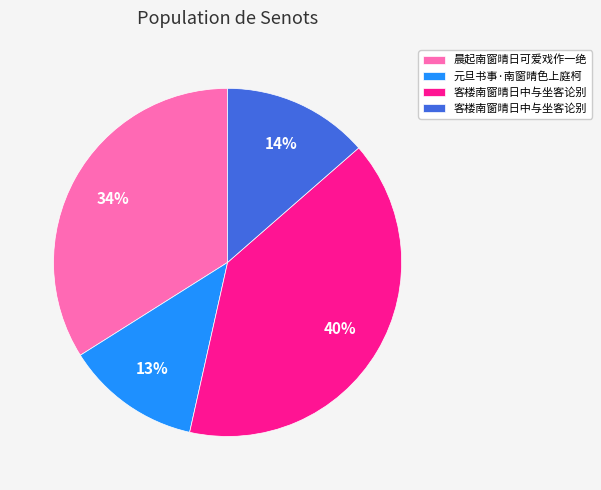

Does any single category account for the majority?

No